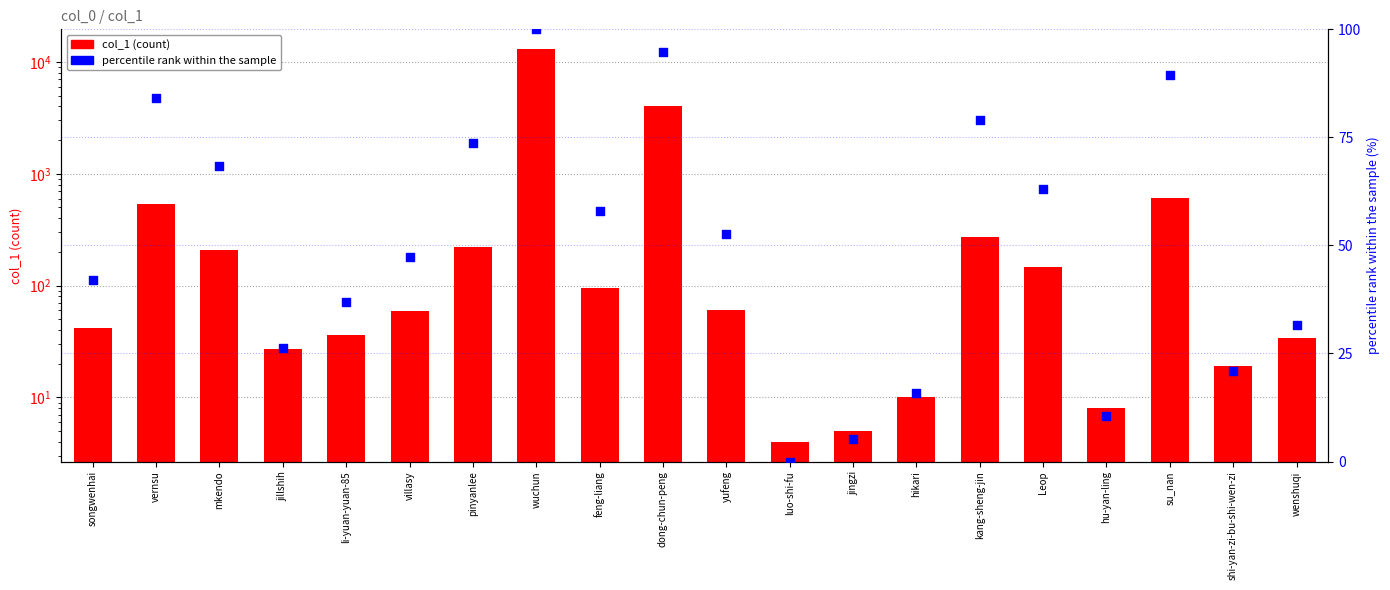

Which series has the largest Y range (max minus min)?

col_1